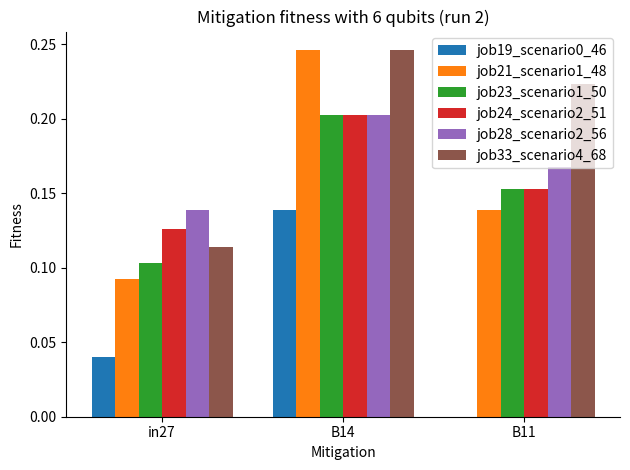

What is the sum of all job24_scenario2_51 values?

0.5